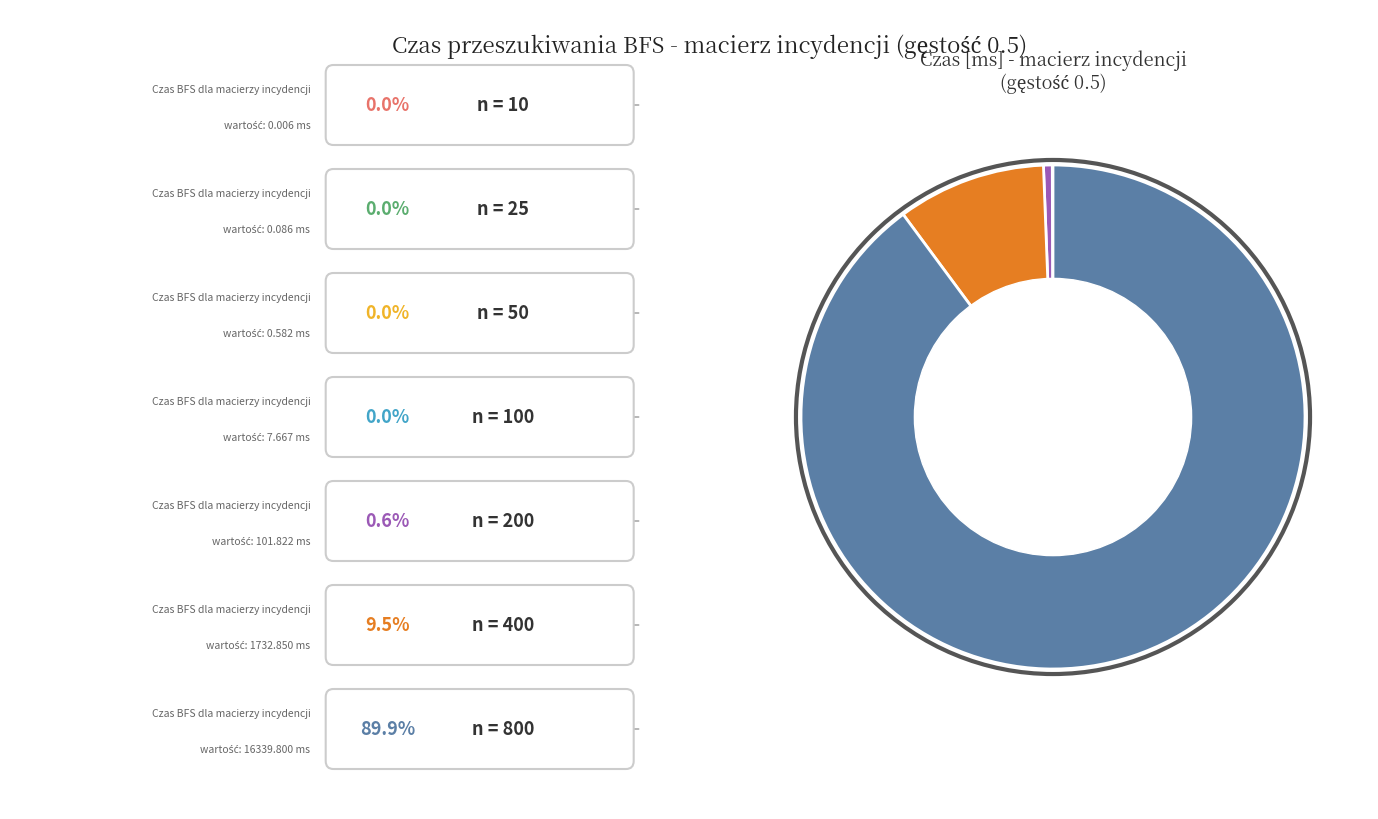

Does any single category account for the majority?

Yes